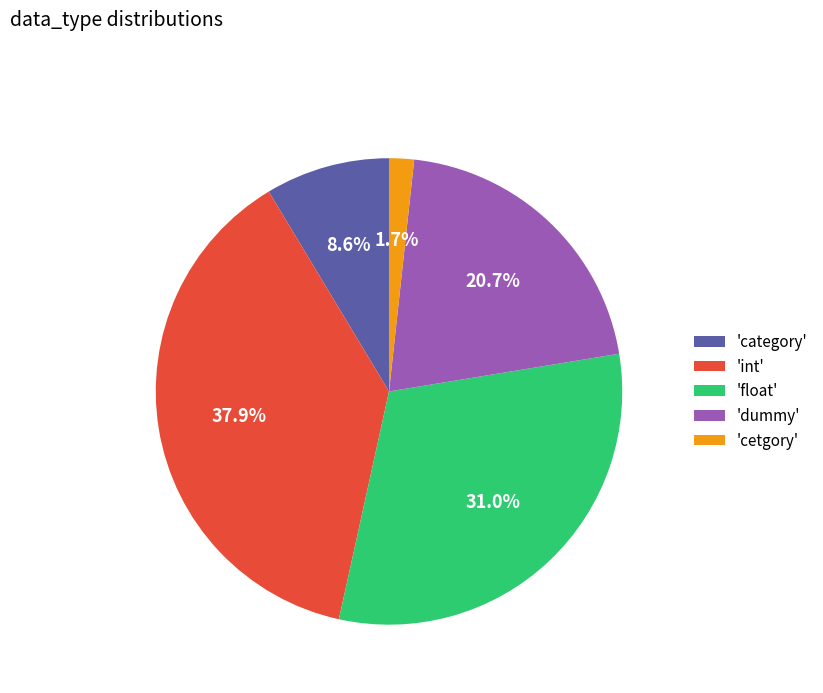

To the nearest percent, what is the average slice percentage?

20%